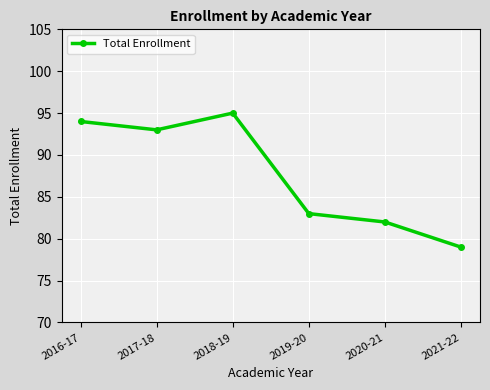

Rank the categories by value from highest to lowest.

2018-19, 2016-17, 2017-18, 2019-20, 2020-21, 2021-22